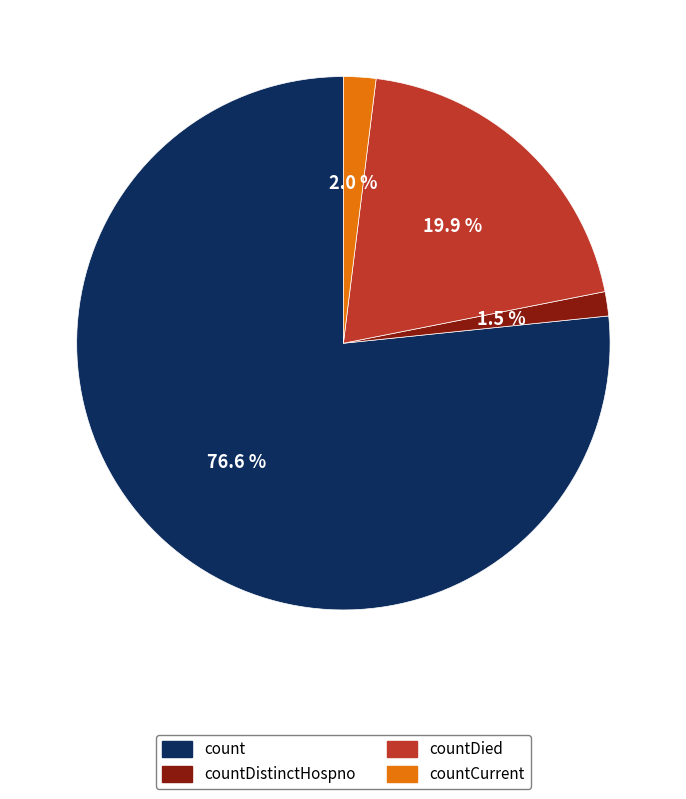

Which slice is the largest?

count